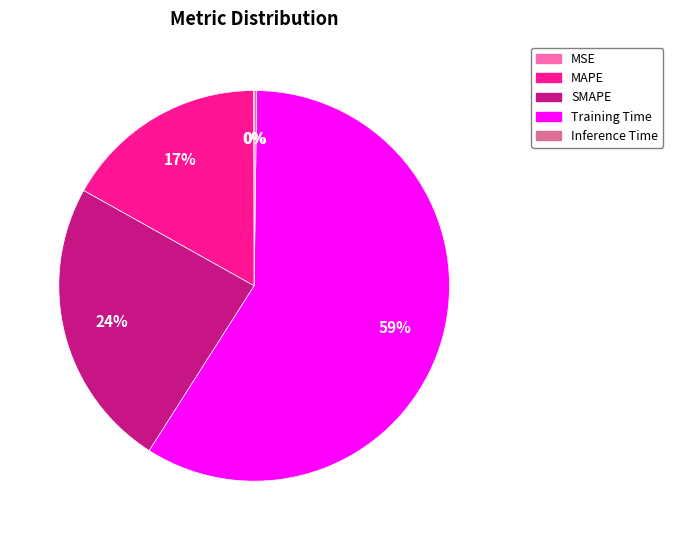

True or false: SMAPE accounts for 16% of the total.

False